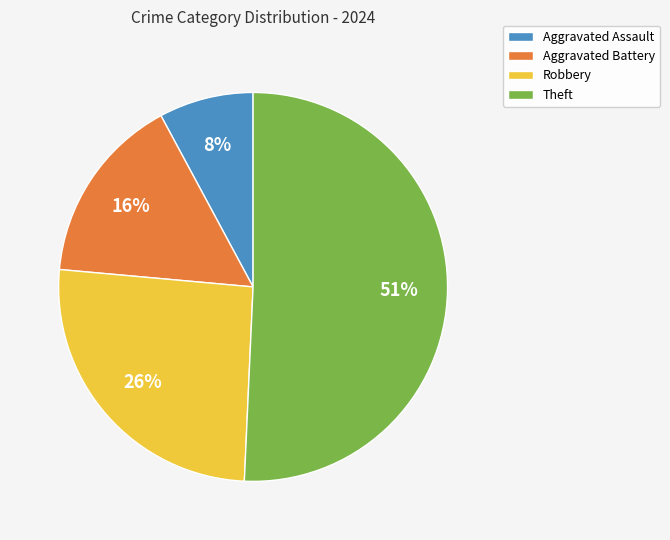

Approximately how many times larger is the value at Theft compared to Aggravated Battery?

3.2